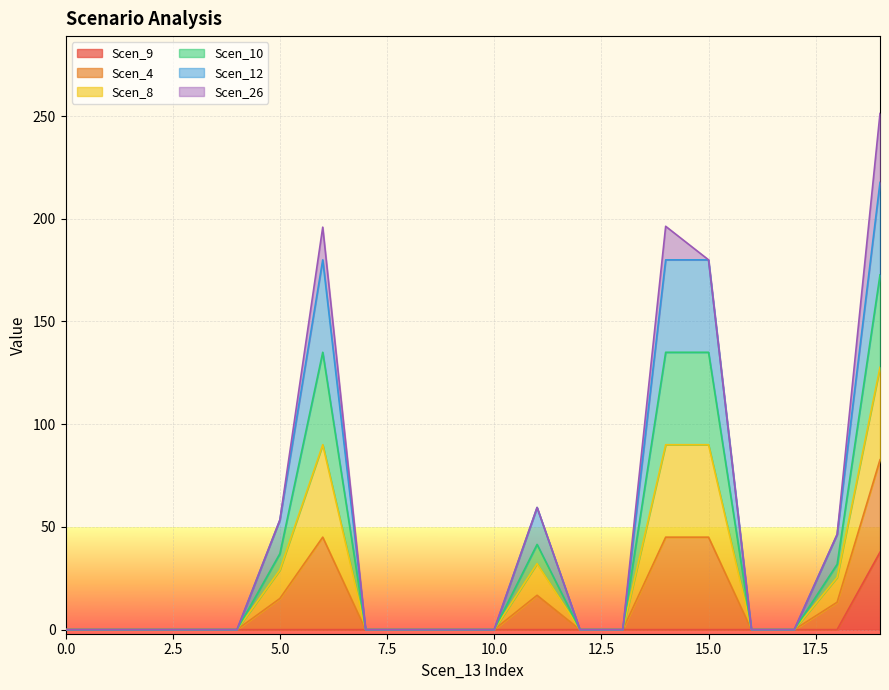

The Scen_9 series shows -20.0 at 0.0. True or false?

False